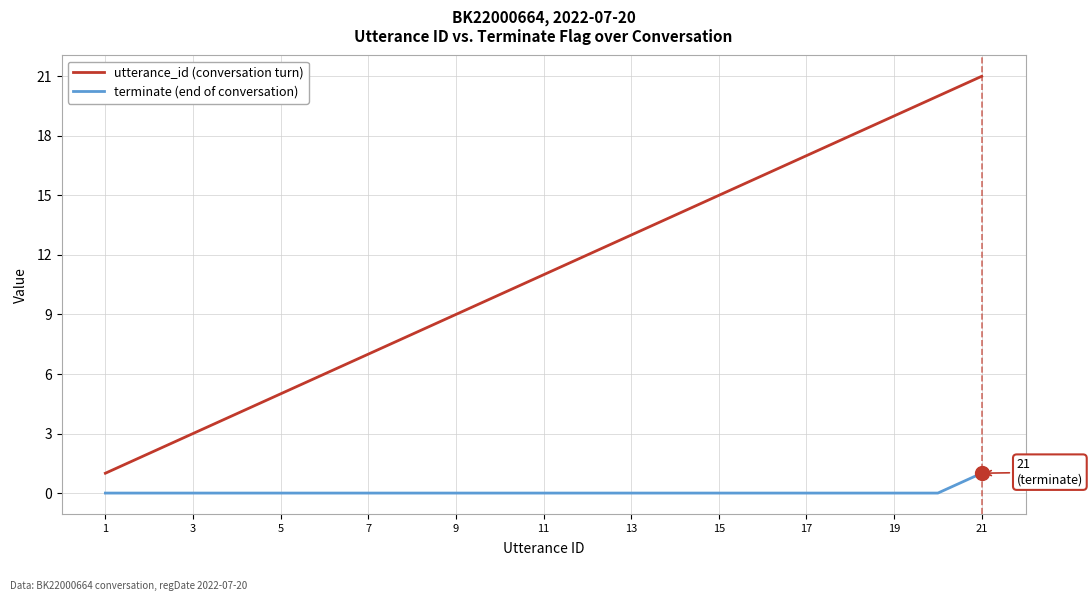

List the series in order of their peak value, lowest first.

terminate (end of conversation), utterance_id (conversation turn)